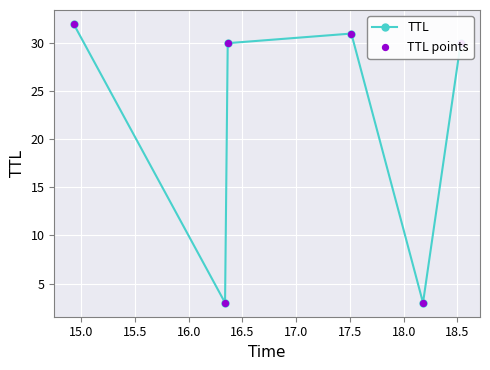

What is the greatest value displayed?

32